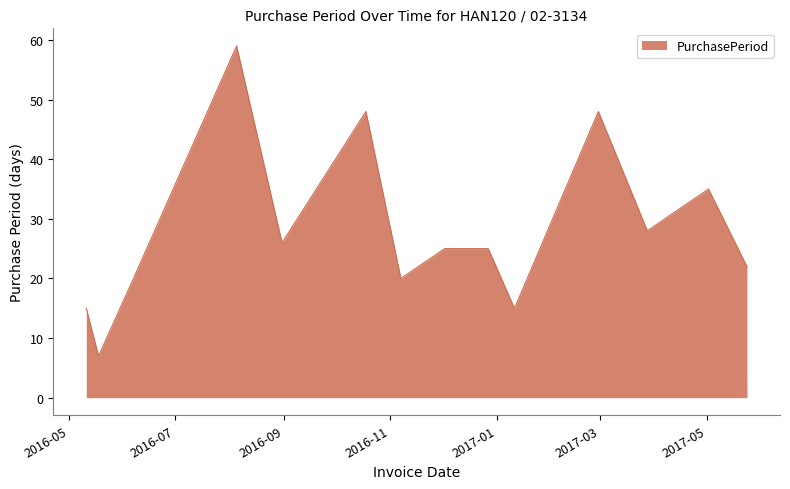

What is the minimum value shown in the chart?

7